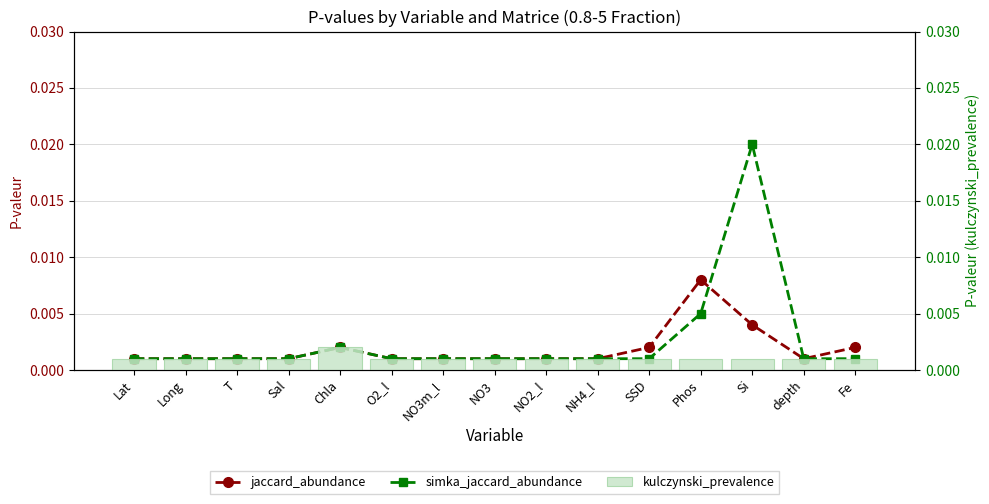

At how many categories does at least one series exceed 0?

15